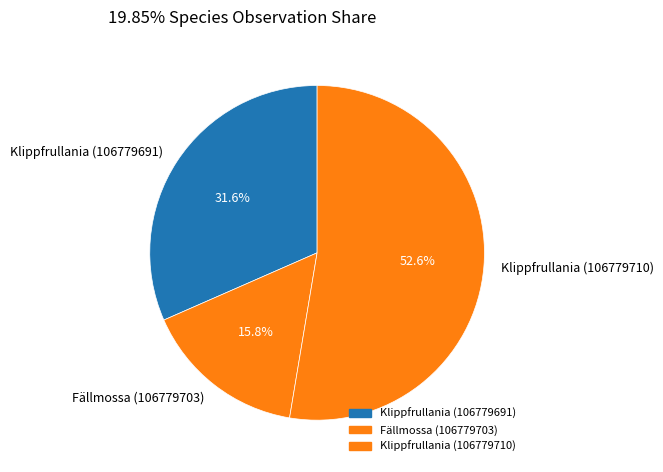

To the nearest percent, what percentage of the pie is Klippfrullania (106779691)?

32%